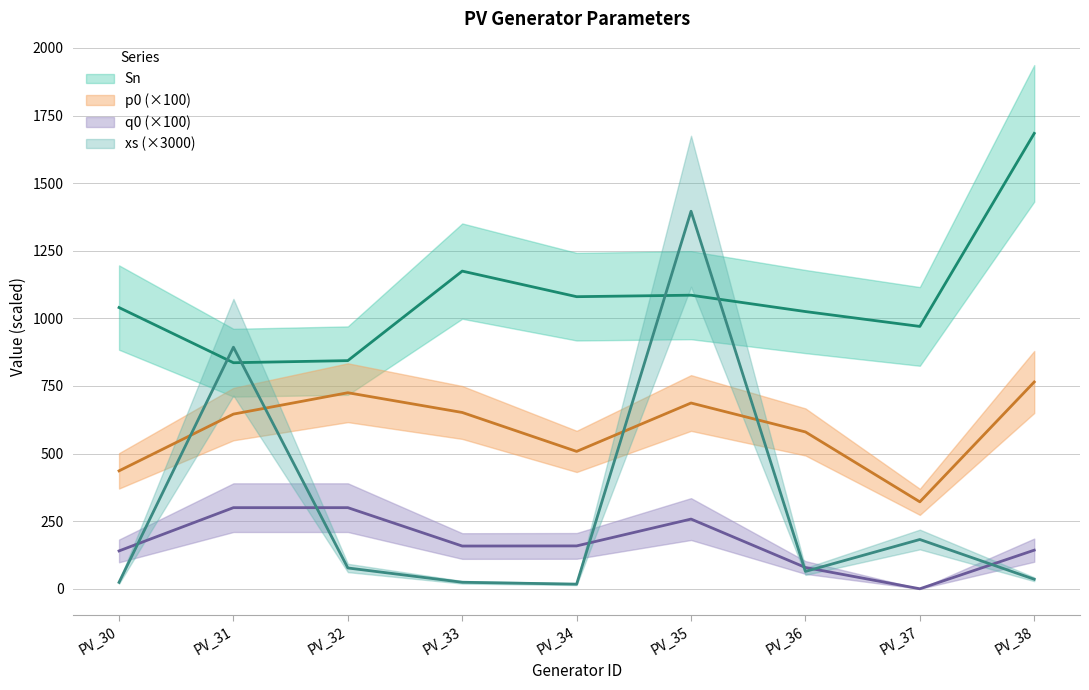

What is the value of the Sn point at the 1st from the left?

1040.0